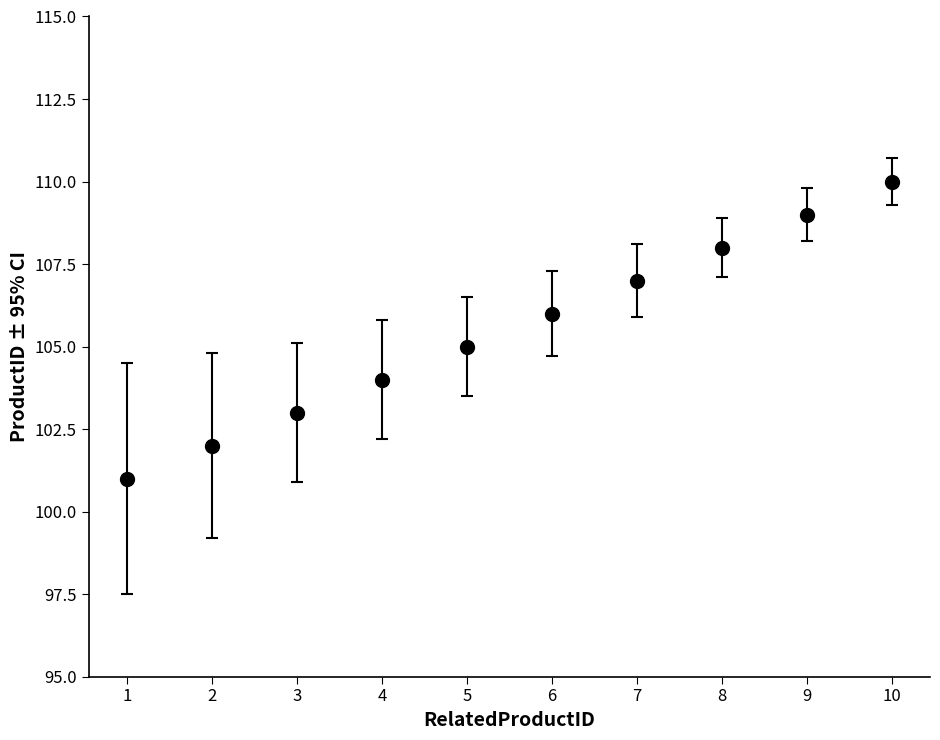

What is the ratio of the value at 9 to the value at 10?

1.0